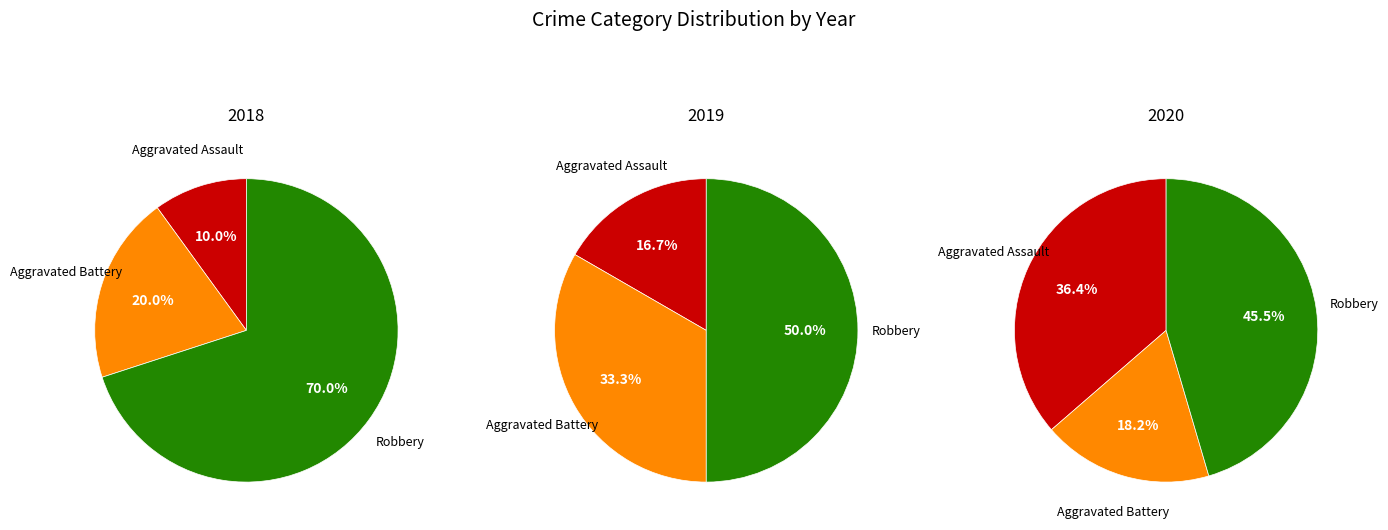

What percentage is the Aggravated Assault slice, to the nearest percent?

36%